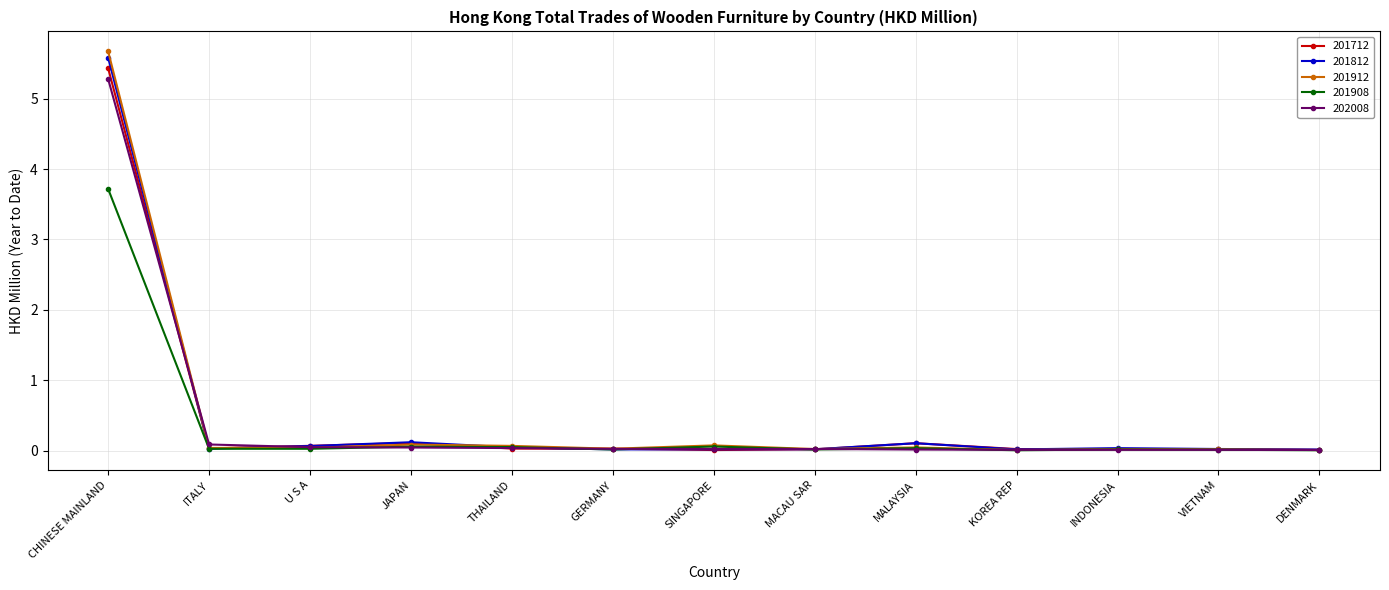

Which series has the widest spread of values?

201912